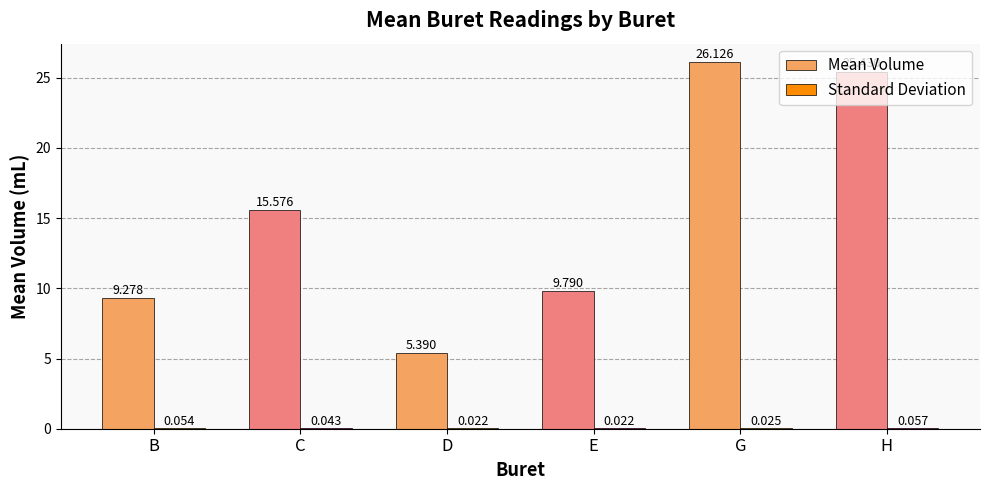

At which category is the sum across all series the highest?

G